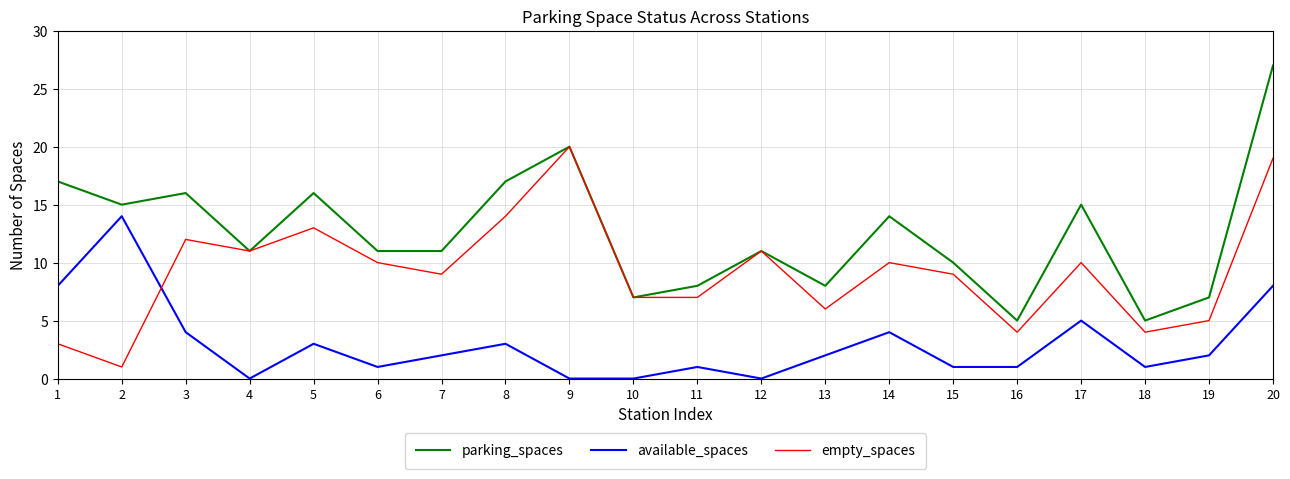

True or false: parking_spaces has more than 2 points higher than both neighbors.

True